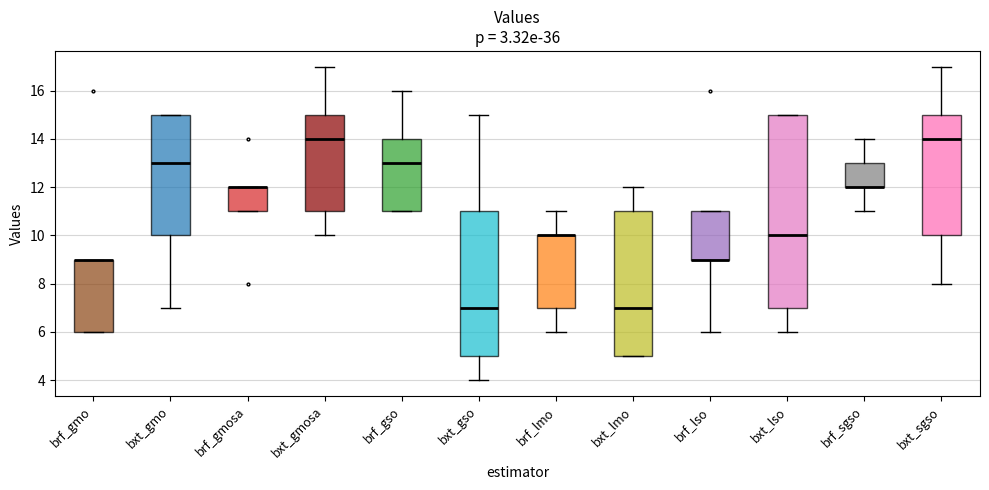

Reading left to right, read every box against the y-axis: the position of its median line, the range the box covers, and the ends of its whiskers. The values are not printed on the chart, so give them approximately, as read against the axis.

brf_gmo: median 9 (drawn on the box's upper edge), box 6 to 9, whiskers 6 to 9
bxt_gmo: median 13, box 10 to 15, whiskers 7 to 15
brf_gmosa: median 12 (drawn on the box's upper edge), box 11 to 12, whiskers 11 to 12
bxt_gmosa: median 14, box 11 to 15, whiskers 10 to 17
brf_gso: median 13, box 11 to 14, whiskers 11 to 16
bxt_gso: median 7, box 5 to 11, whiskers 4 to 15
brf_lmo: median 10 (drawn on the box's upper edge), box 7 to 10, whiskers 6 to 11
bxt_lmo: median 7, box 5 to 11, whiskers 5 to 12
brf_lso: median 9 (drawn on the box's lower edge), box 9 to 11, whiskers 6 to 11
bxt_lso: median 10, box 7 to 15, whiskers 6 to 15
brf_sgso: median 12 (drawn on the box's lower edge), box 12 to 13, whiskers 11 to 14
bxt_sgso: median 14, box 10 to 15, whiskers 8 to 17